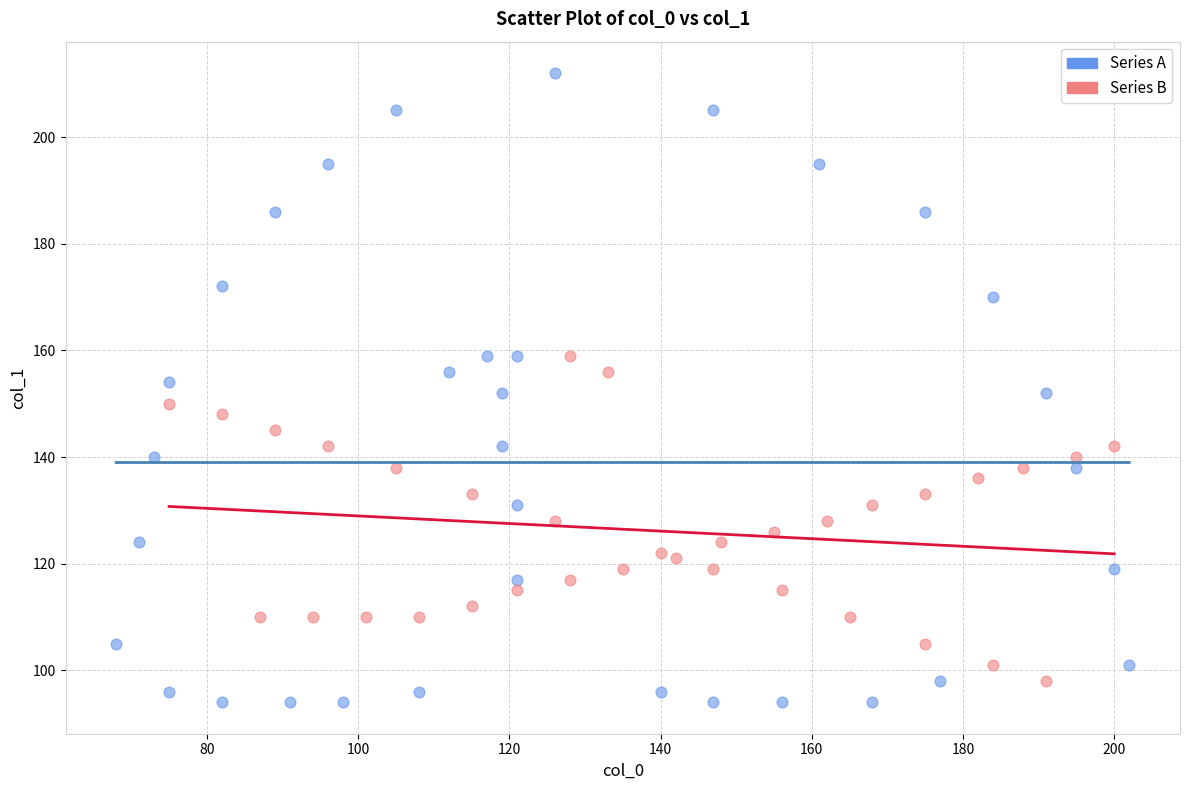

Which series contains the highest Y value?

Series A